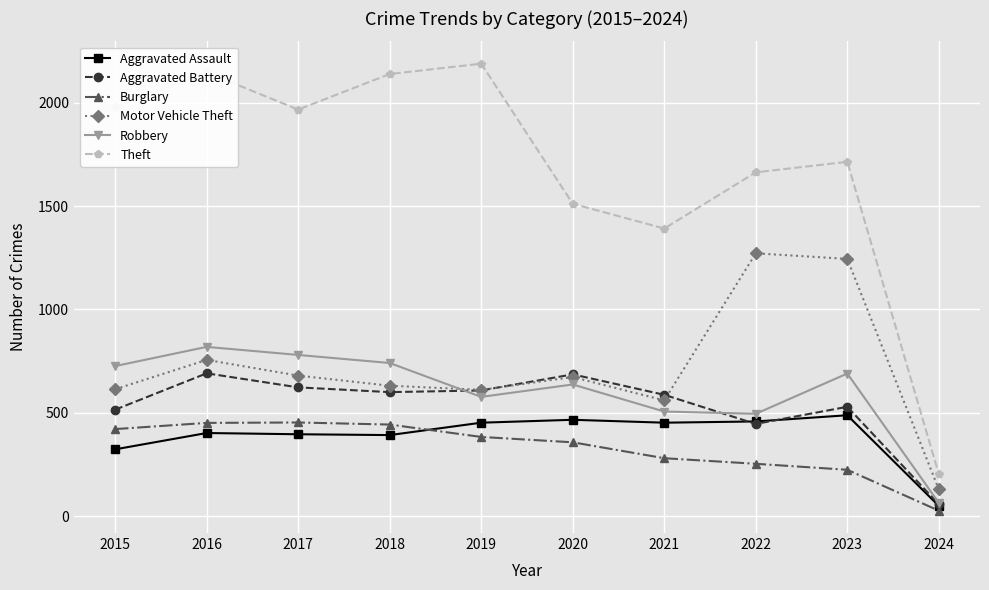

What is the sum of the Aggravated Battery values at 2019 and 2023?

1137